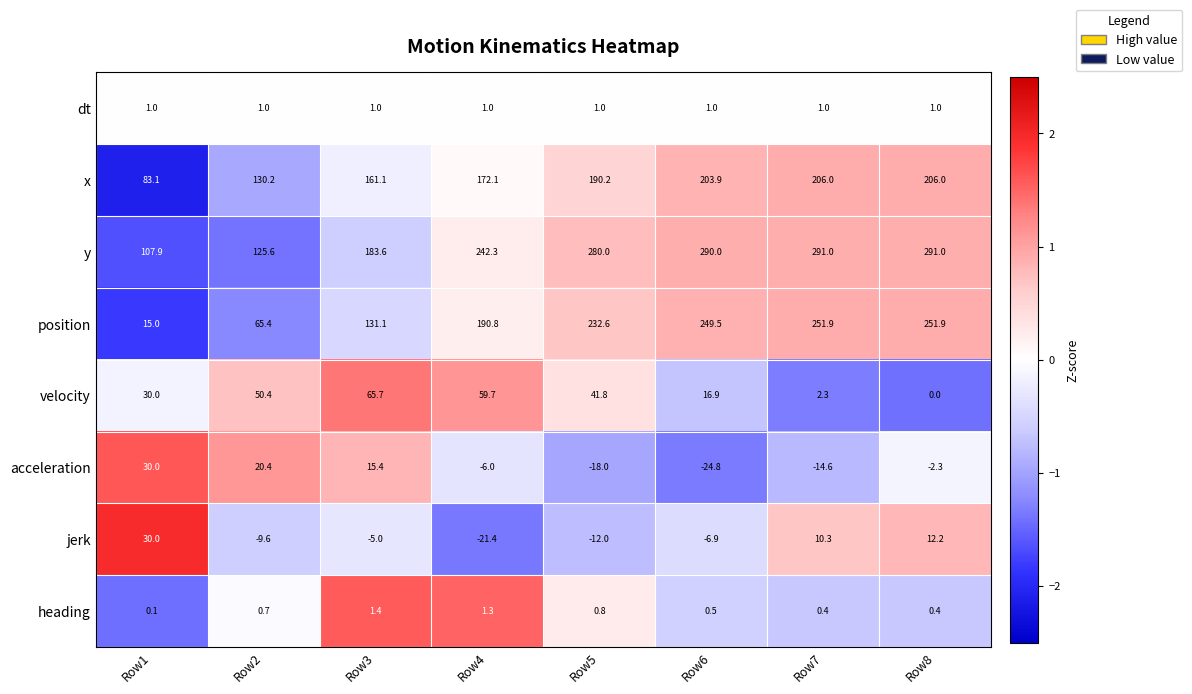

How many series are shown in this chart?

8